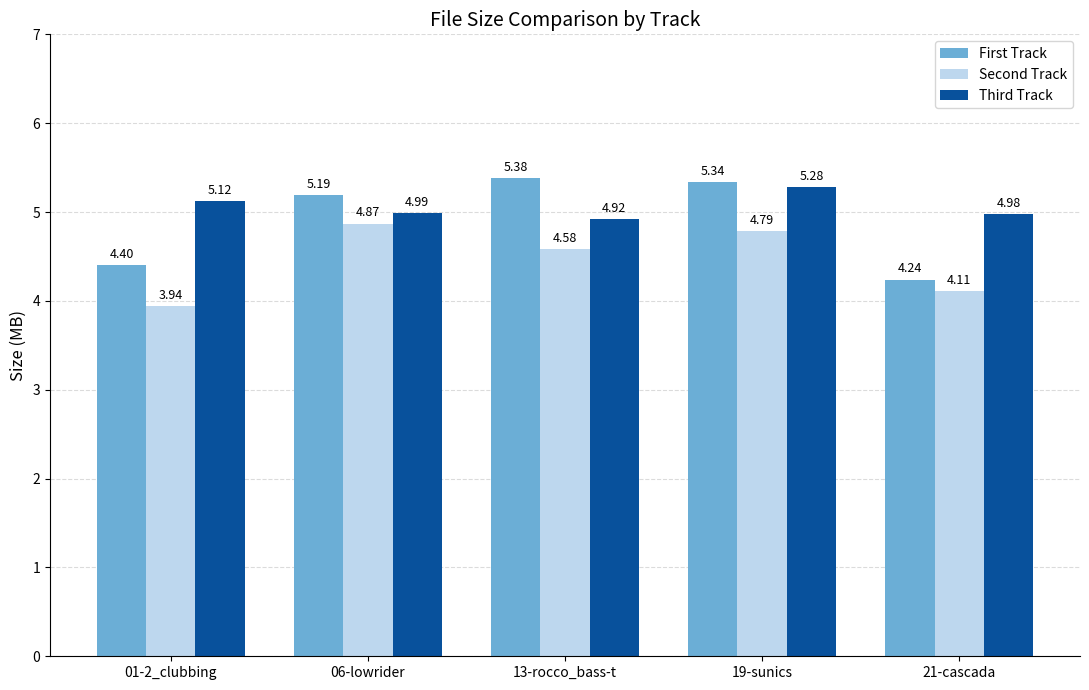

Which series has the largest range (max minus min)?

First Track